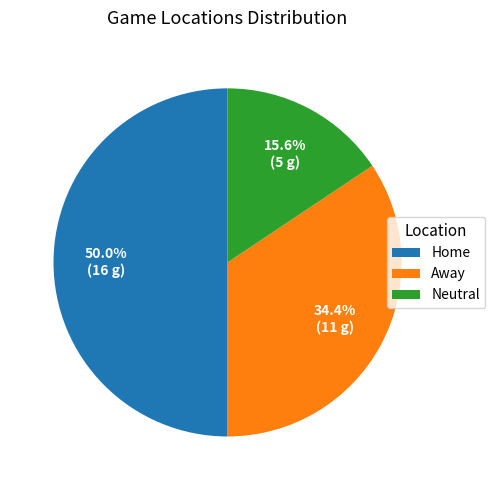

Which has a higher value, Home or Away?

Home